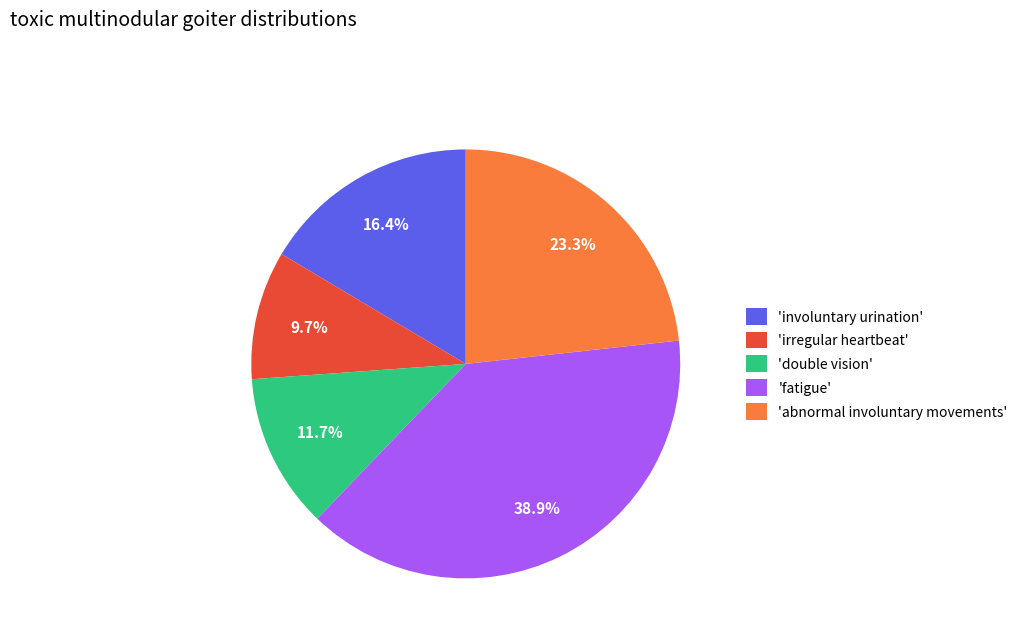

What is the smallest slice in the pie chart?

'irregular heartbeat'